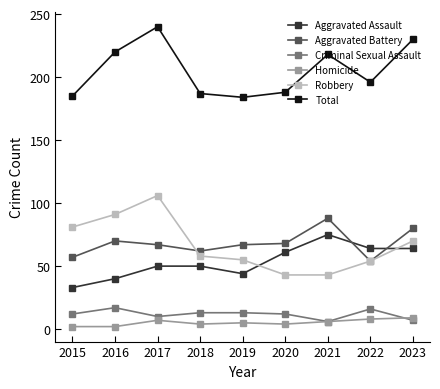

True or false: Total has more than 0 points higher than both neighbors.

True